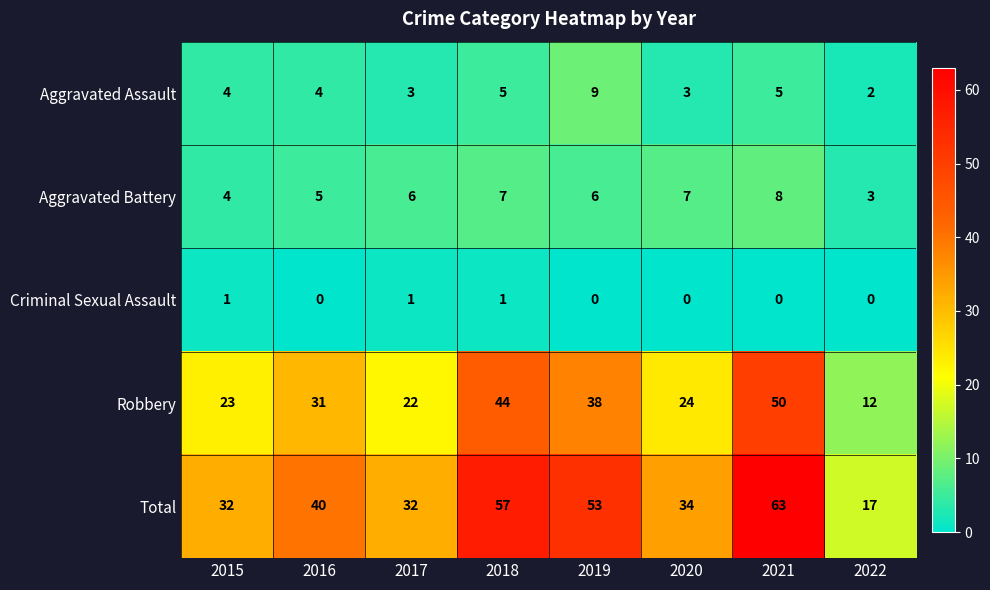

At which category is the sum across all series the highest?

2021